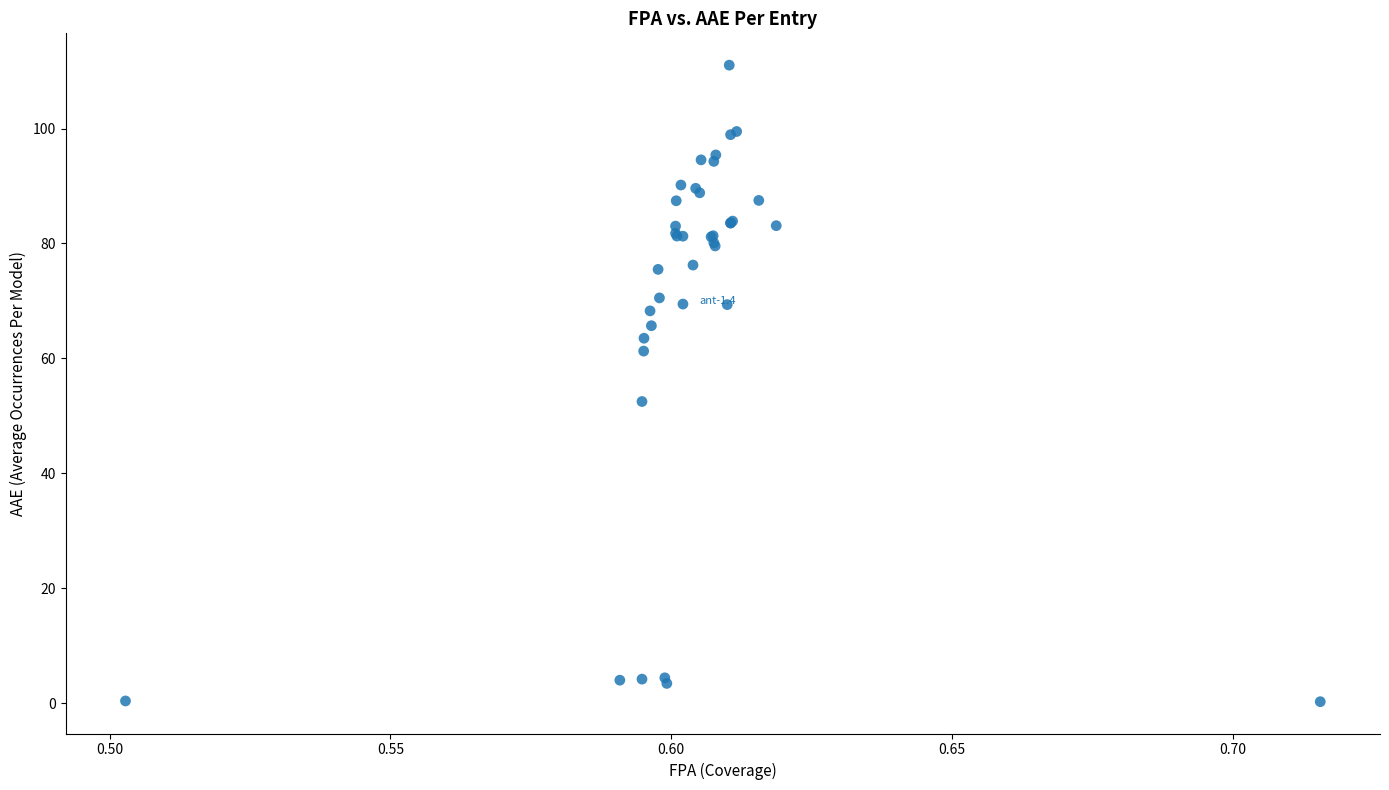

What Y value in the scatter plot is closest to 55?

52.5